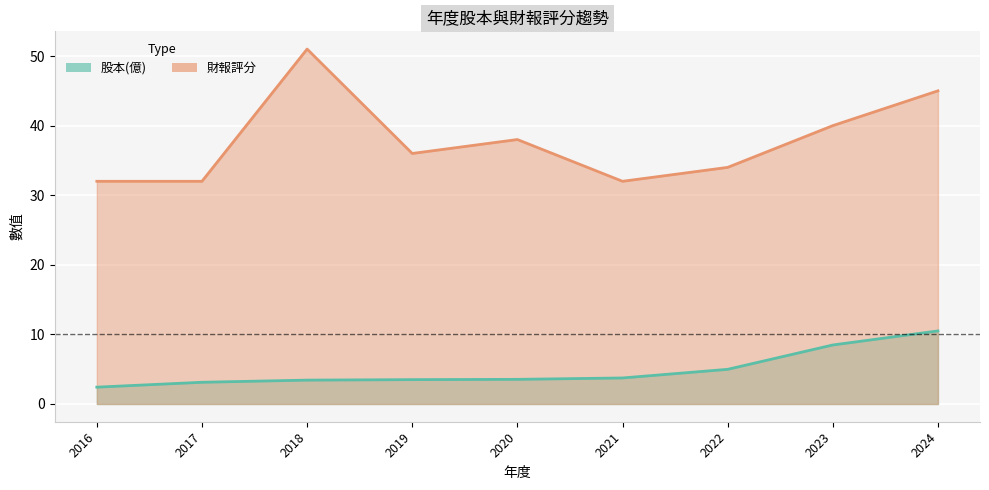

What is the sum of the 財報評分 values at 2024 and 2016?

77.0